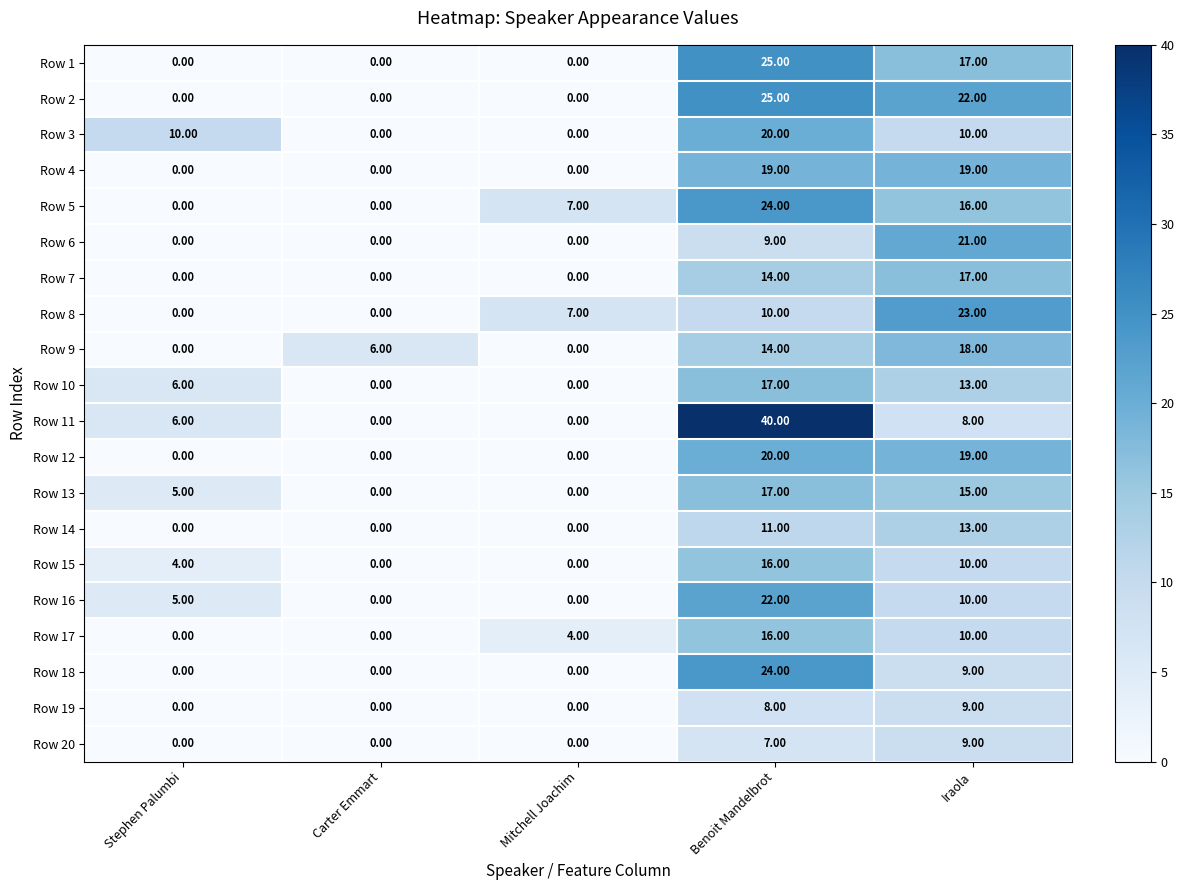

What is the difference between the Row 15 values at Carter Emmart and Benoit Mandelbrot?

16